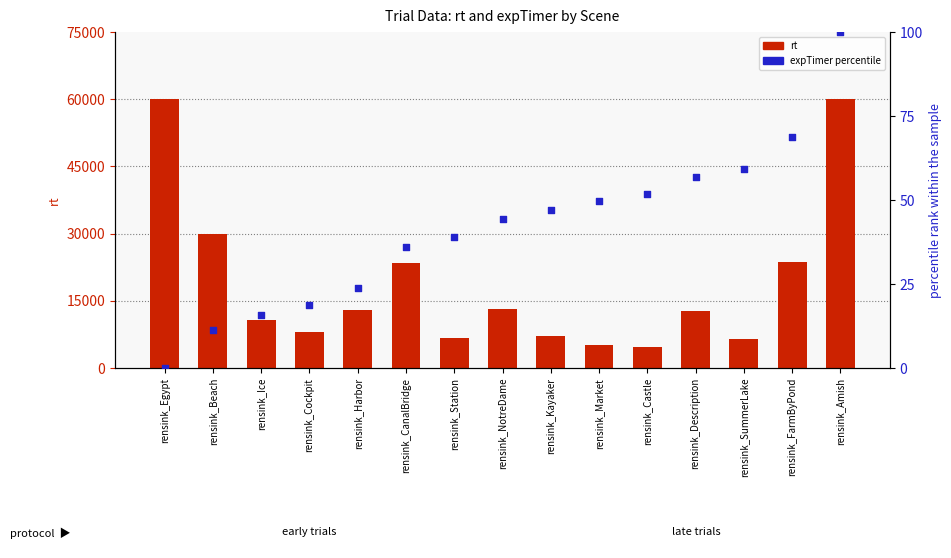

What are all the series names shown in the legend?

rt, expTimer